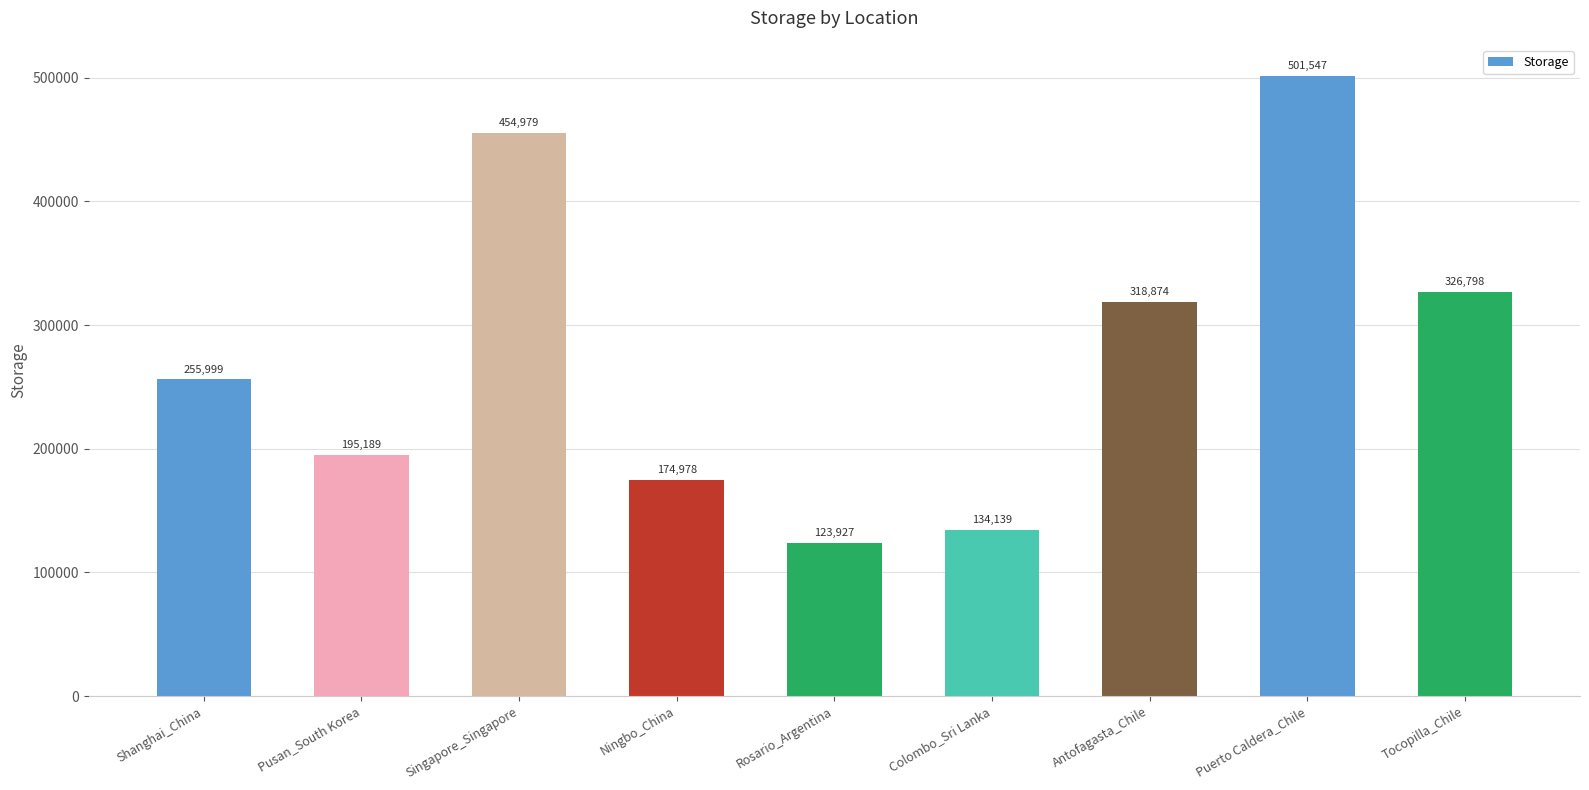

The chart shows a value of 162870.2 at Tocopilla_Chile. True or false?

False